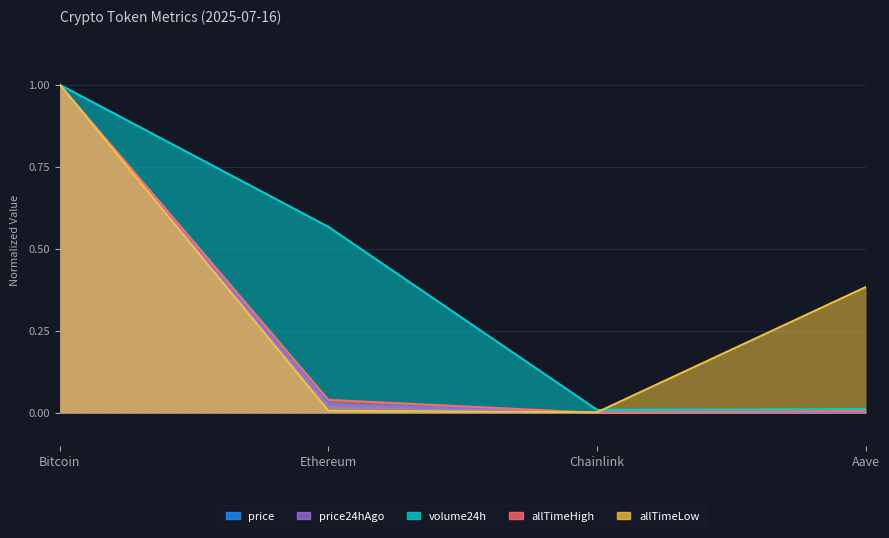

What is the value of the price24hAgo point at the 1st from the left?

1.0